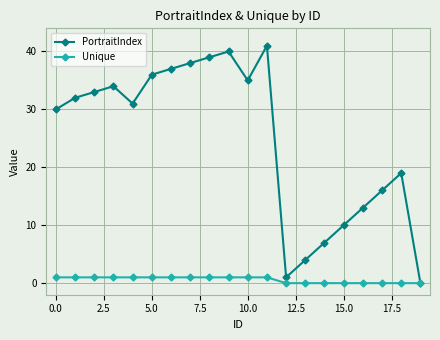

What is the average value of the PortraitIndex series?

25